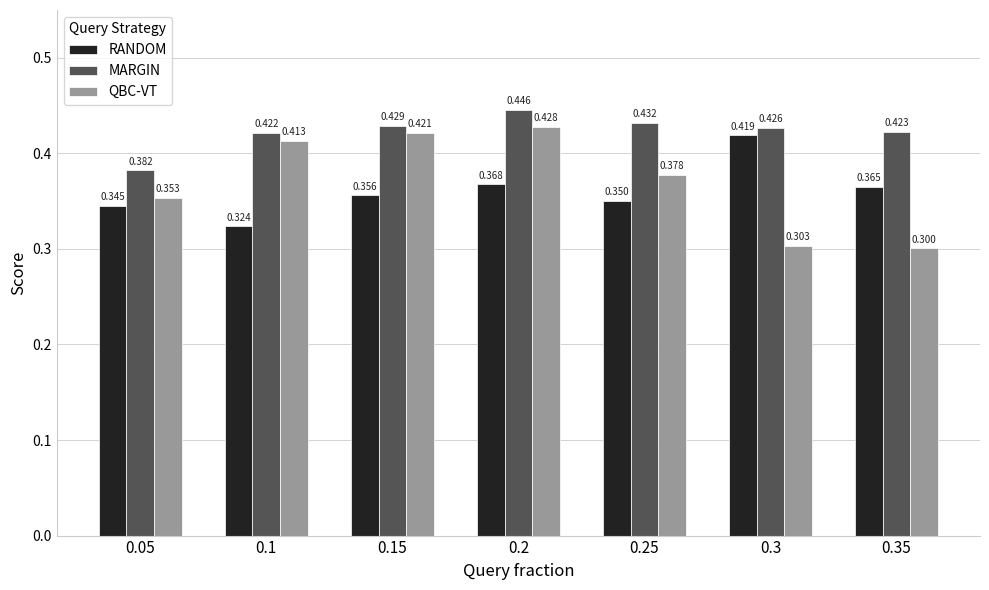

Is the value of QBC-VT at 0.05 greater than the value of MARGIN at 0.3?

No